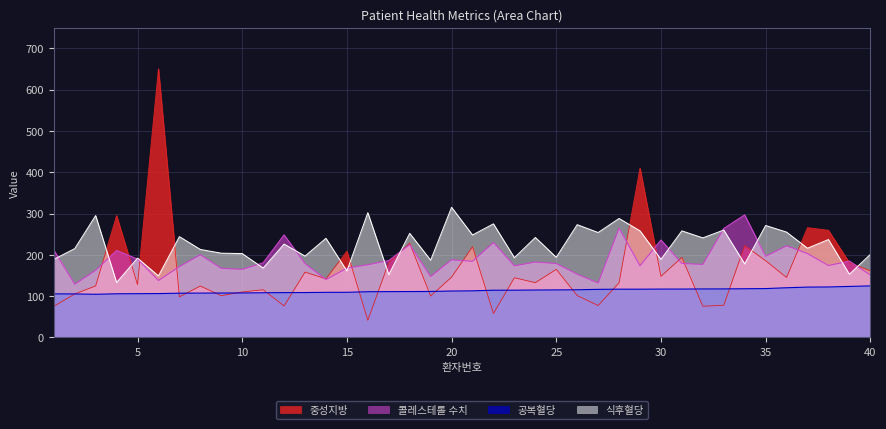

True or false: 공복혈당 has more than 1 interior local peaks.

False